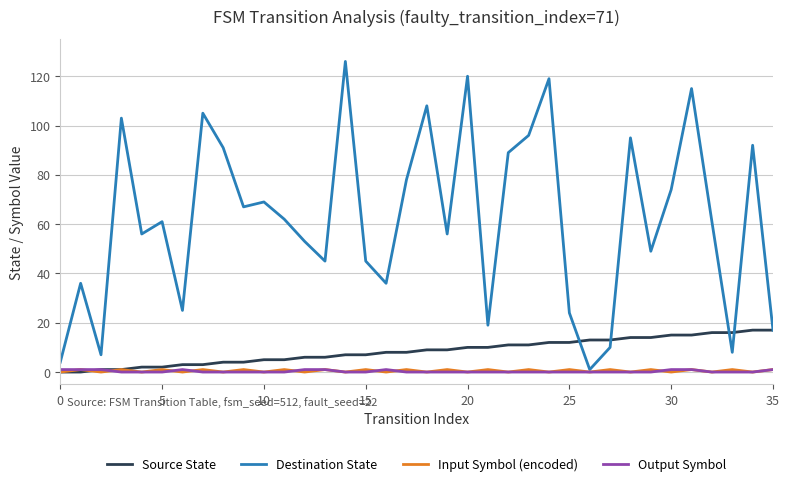

Which series has the largest total across all categories?

Destination State